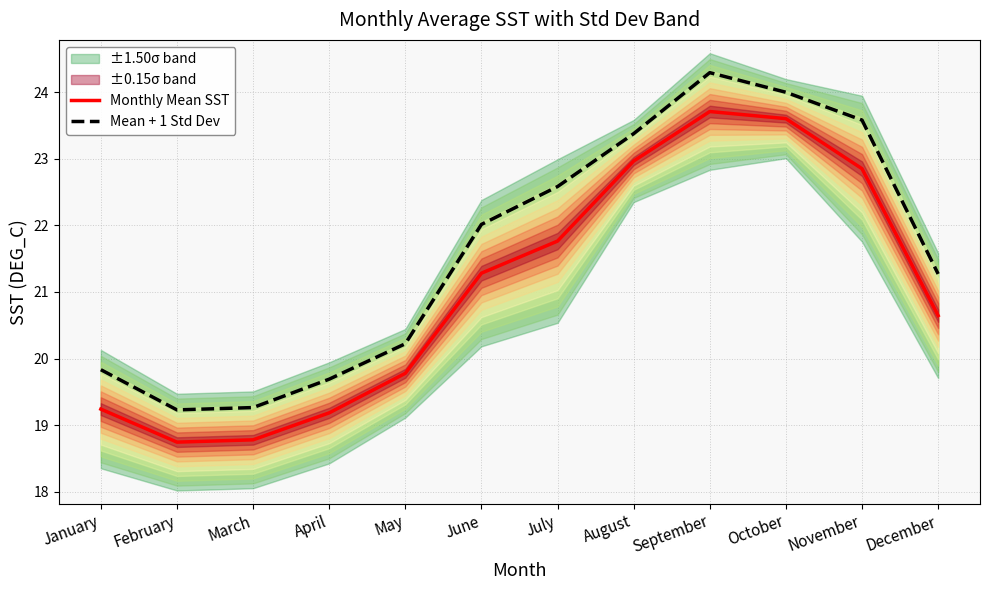

How many lines are shown in the chart?

2